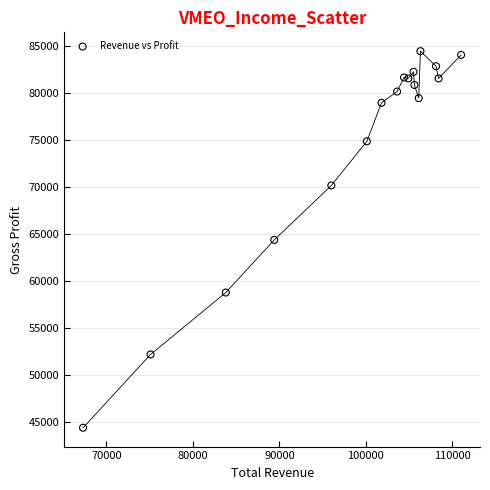

What is the range of Y values (max minus min)?

40100